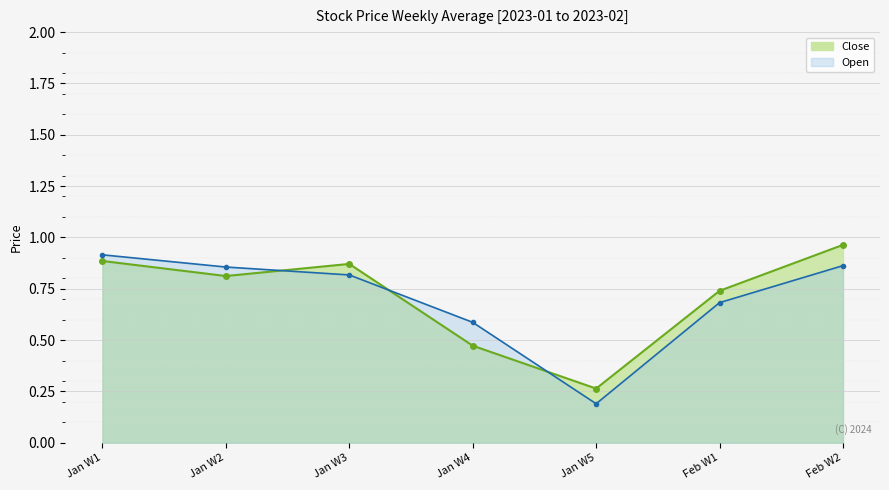

Does the chart display data point markers on the line(s)?

Yes